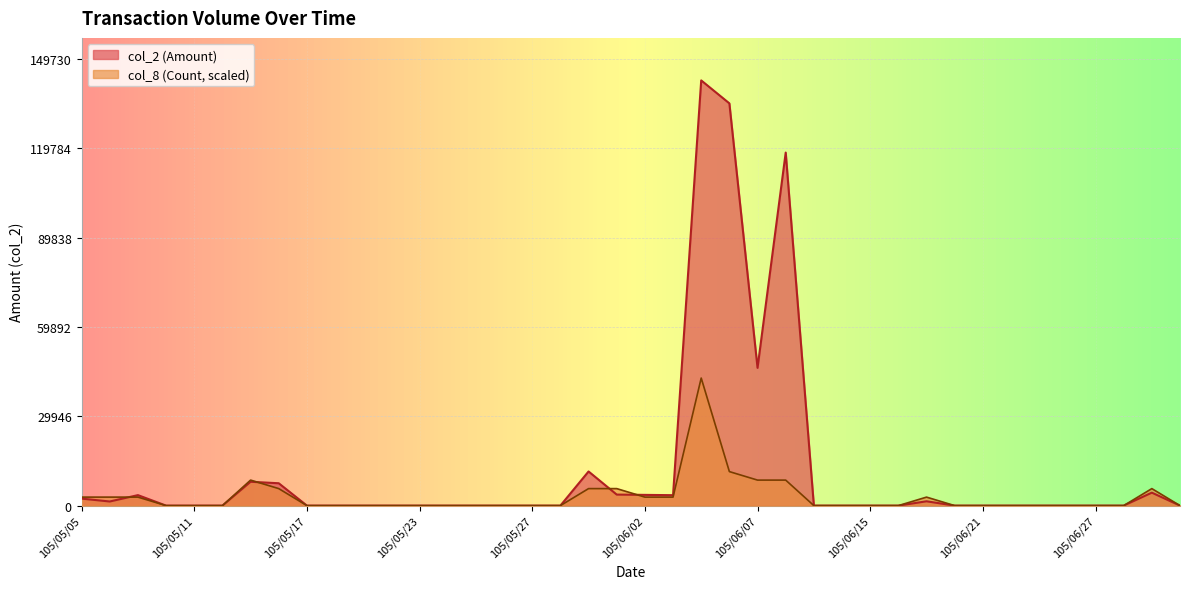

True or false: col_8 and col_2 cross at least once.

True